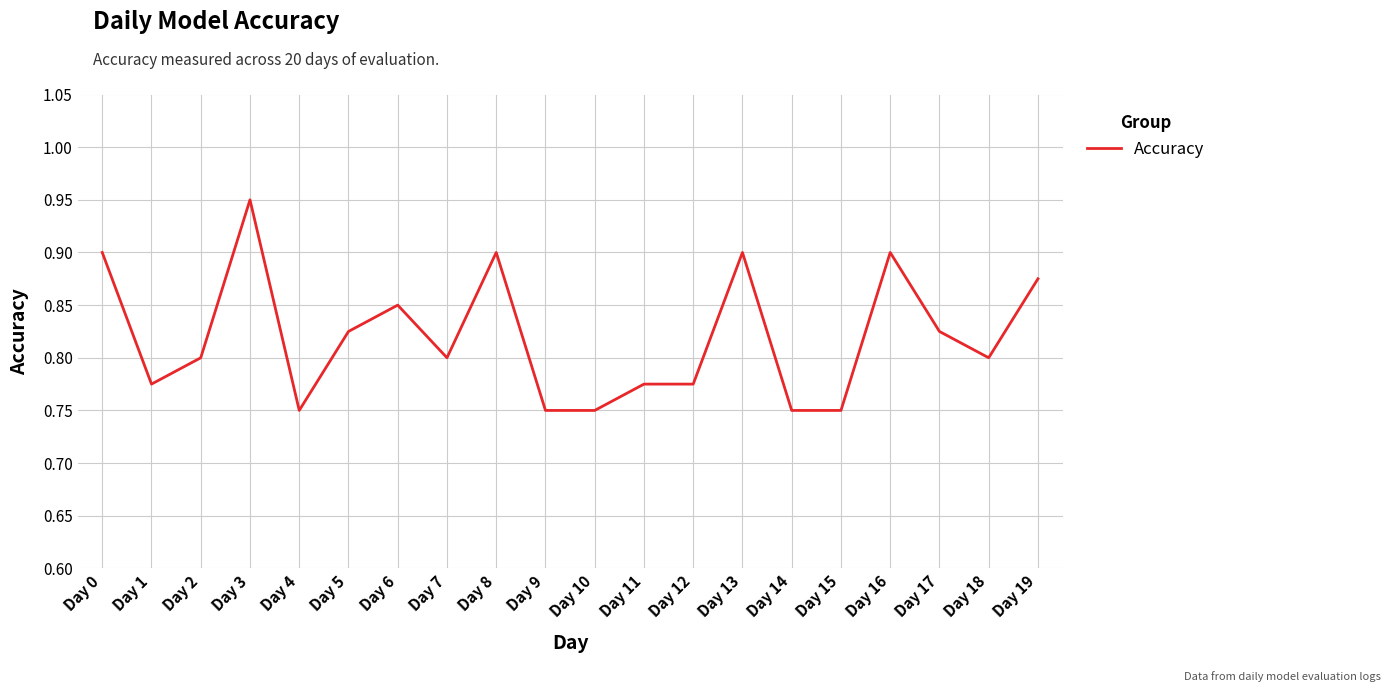

The value at Day 5 is 0.2. True or false?

False